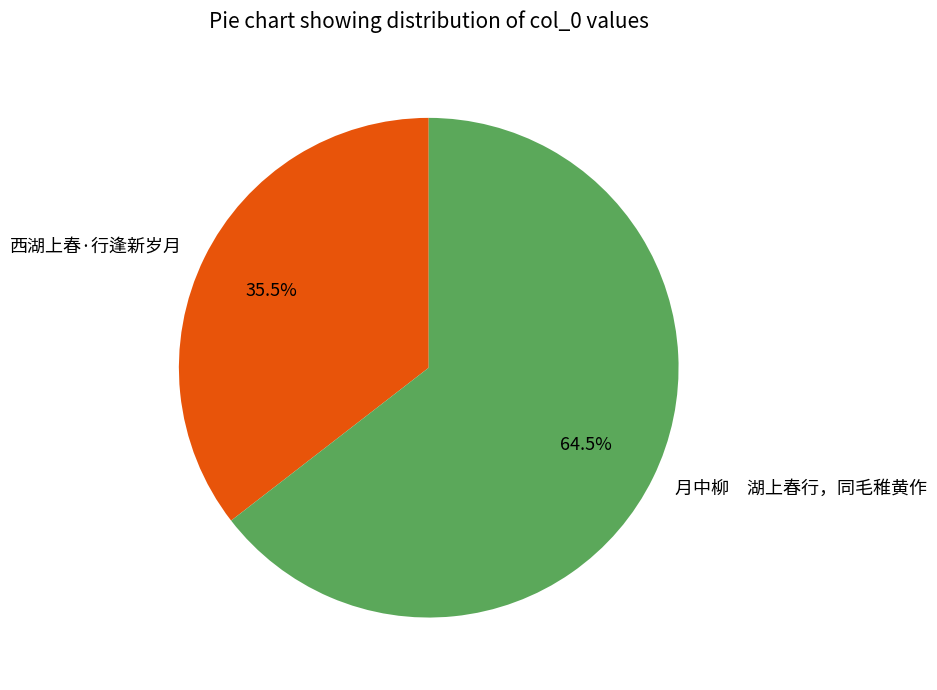

Which slice is the smallest?

西湖上春·行逢新岁月